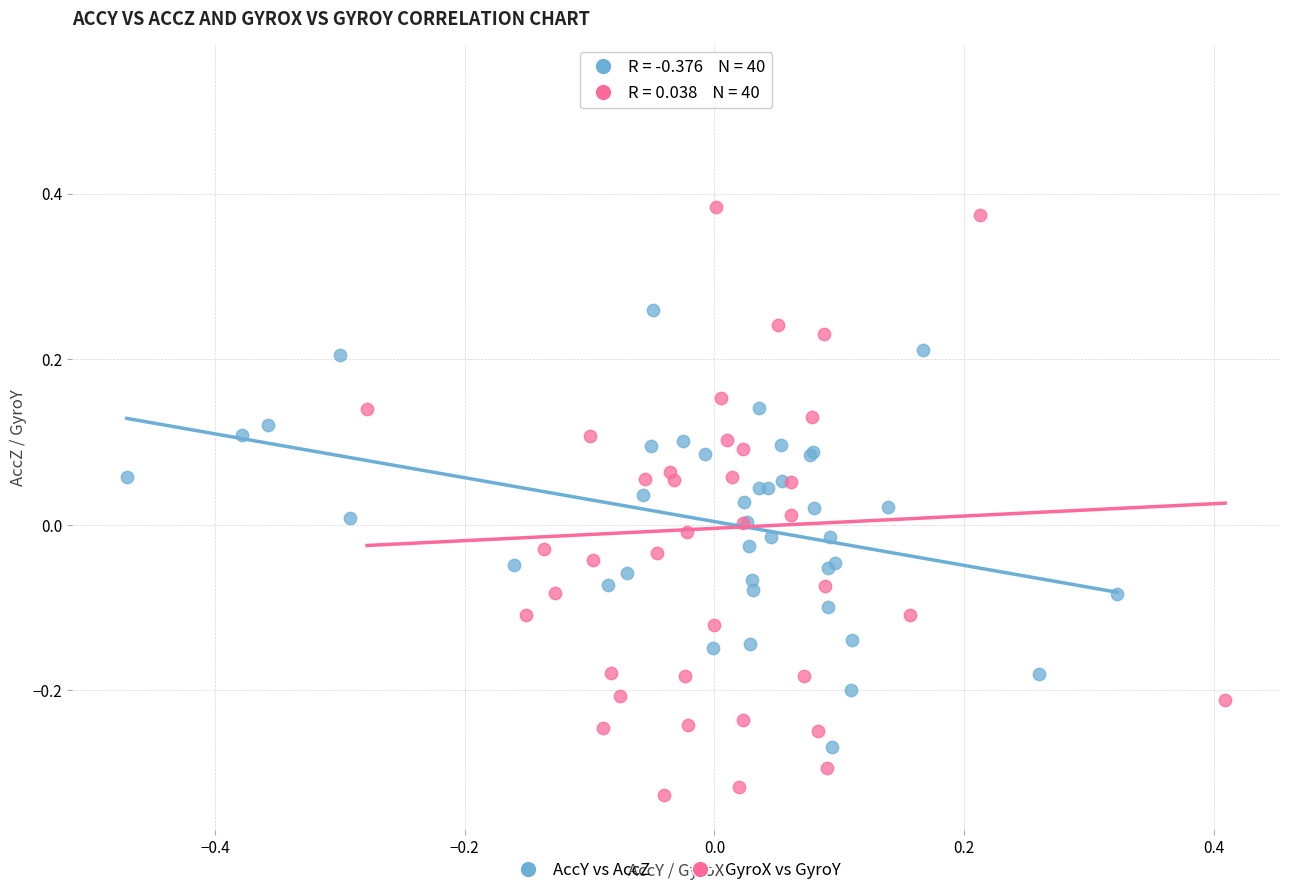

Which series contains the highest Y value?

GyroX vs GyroY